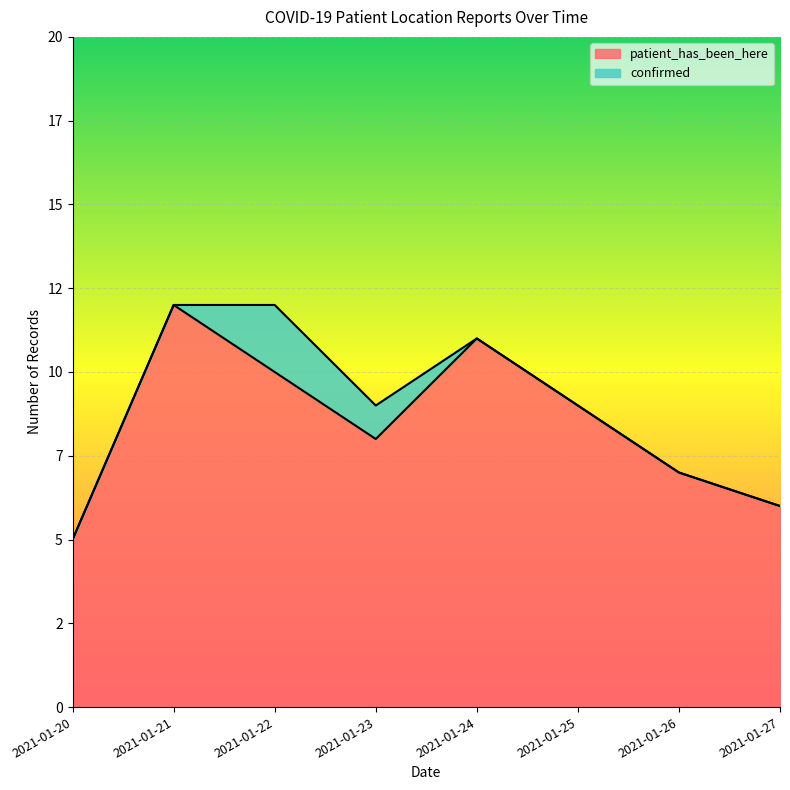

Between 2021-01-27 and 2021-01-24, which is larger?

2021-01-24